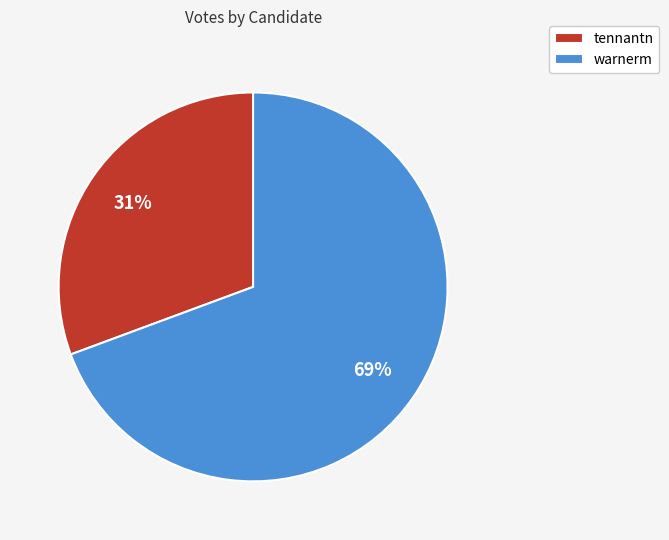

What is the ratio of the value at tennantn to the value at warnerm?

0.4